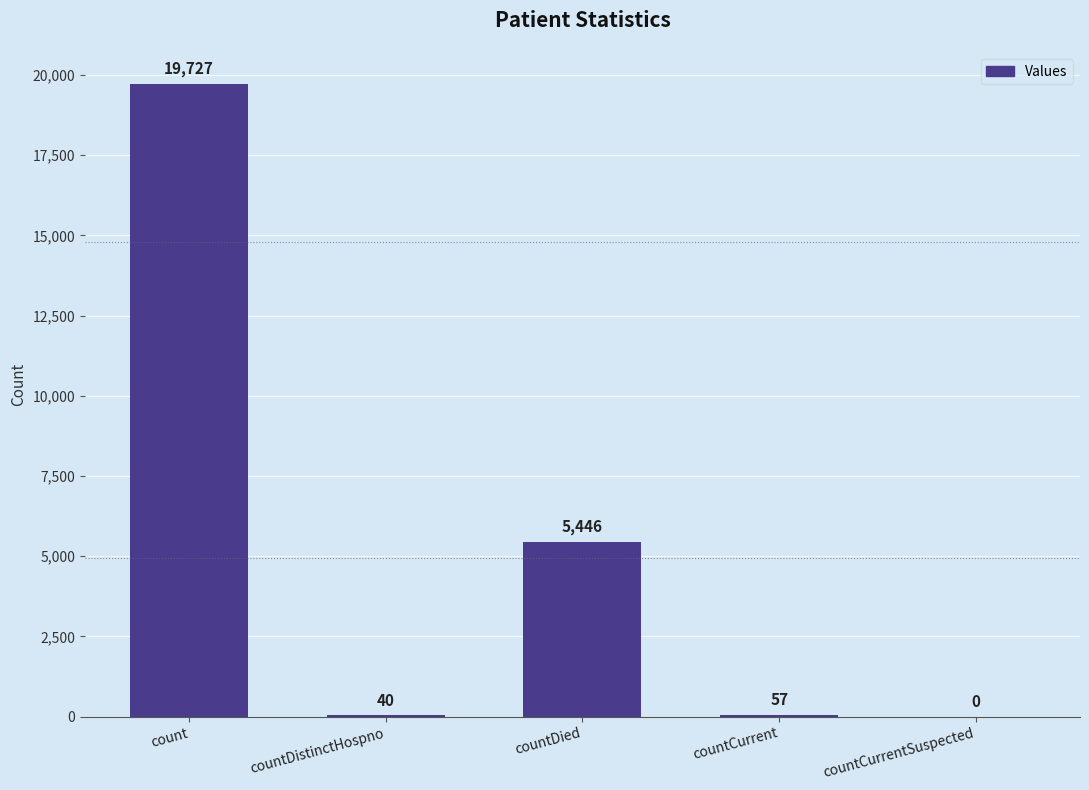

What is the approximate value at count?

19727